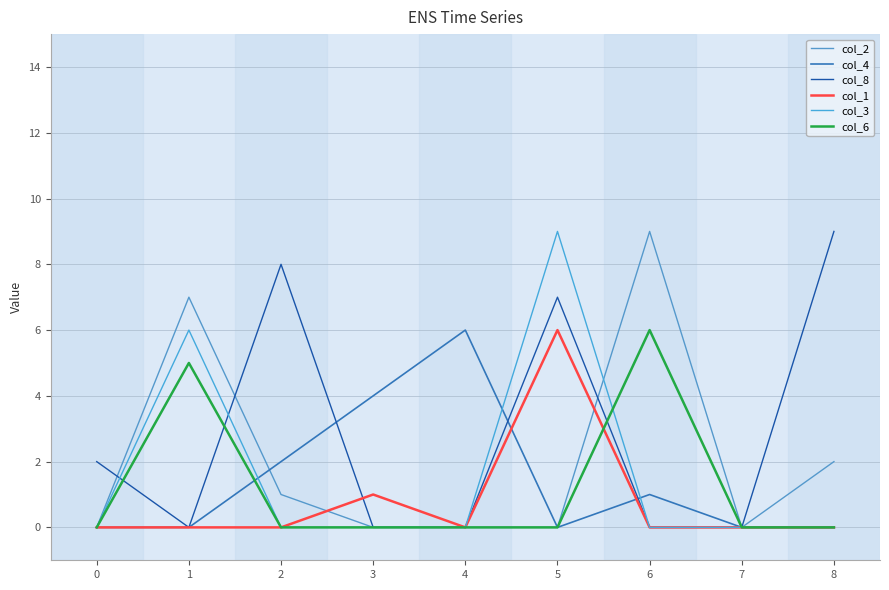

At which category is the sum across all series the highest?

5